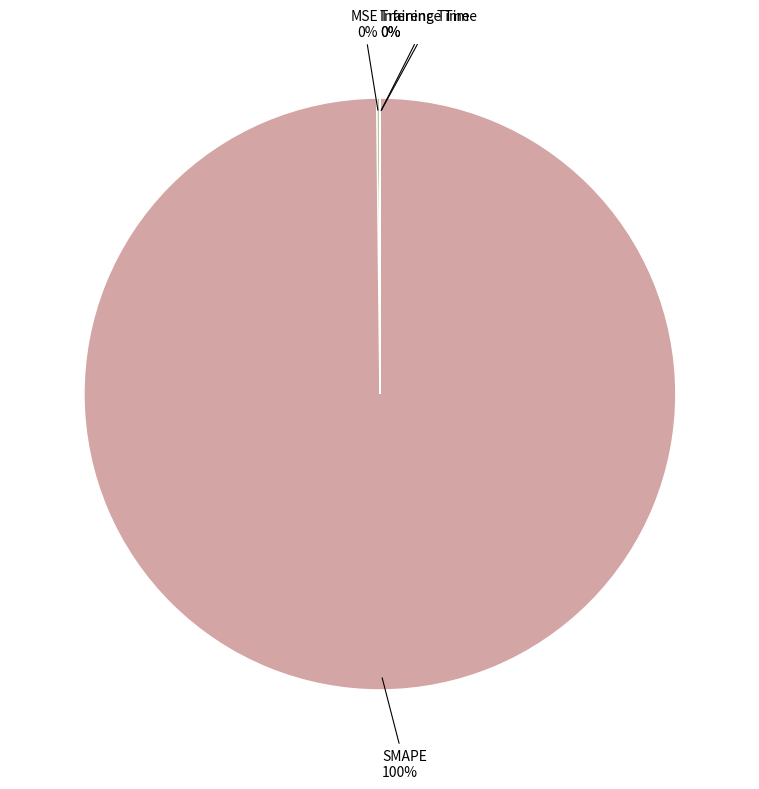

How many slices are in this pie chart?

4